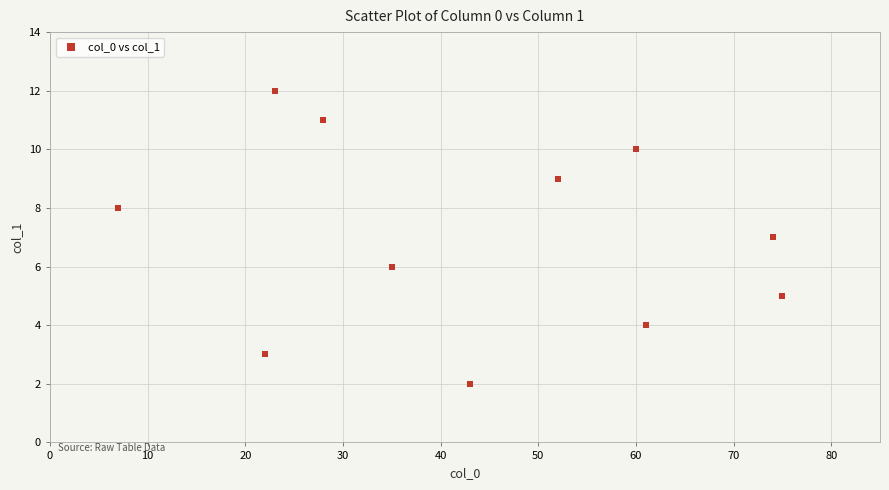

What is the range of Y values (max minus min)?

10